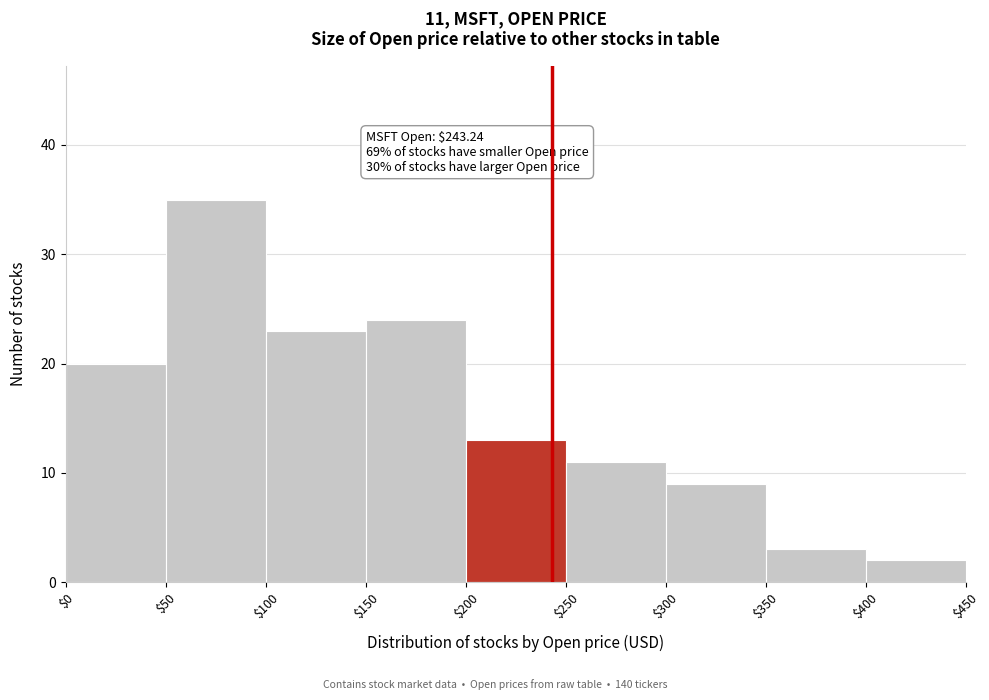

Which range on the x-axis has the tallest bar?

$50 to $100